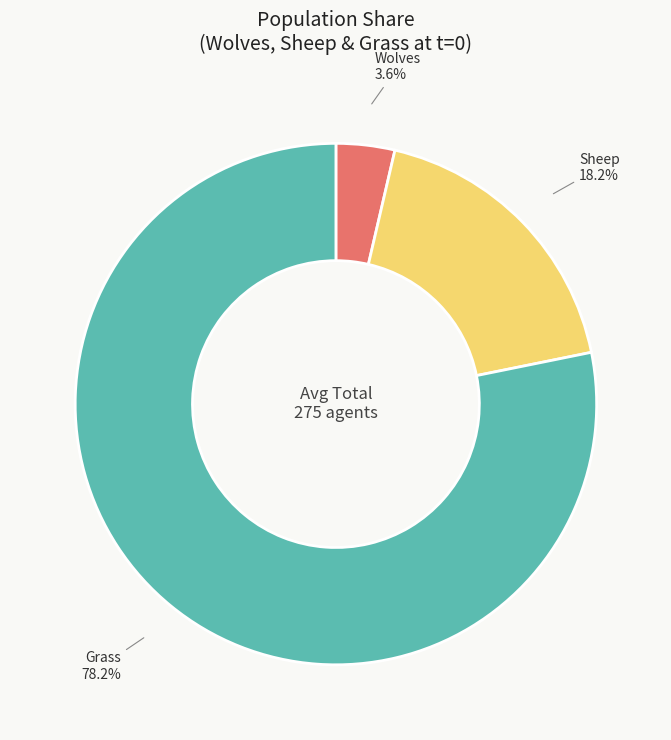

Is there any slice that represents more than half of the pie?

Yes